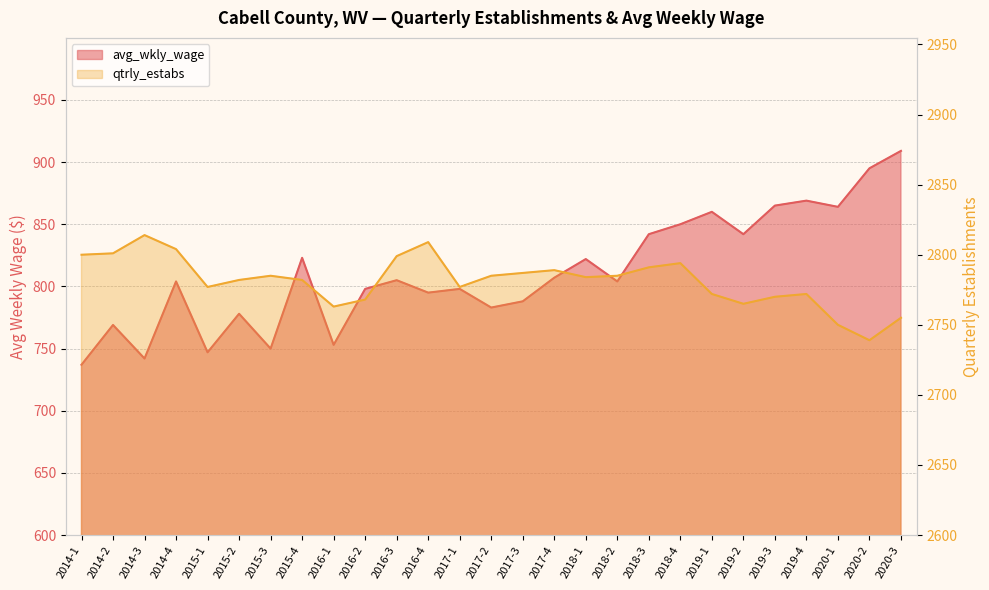

True or false: avg_wkly_wage and qtrly_estabs cross at least once.

False